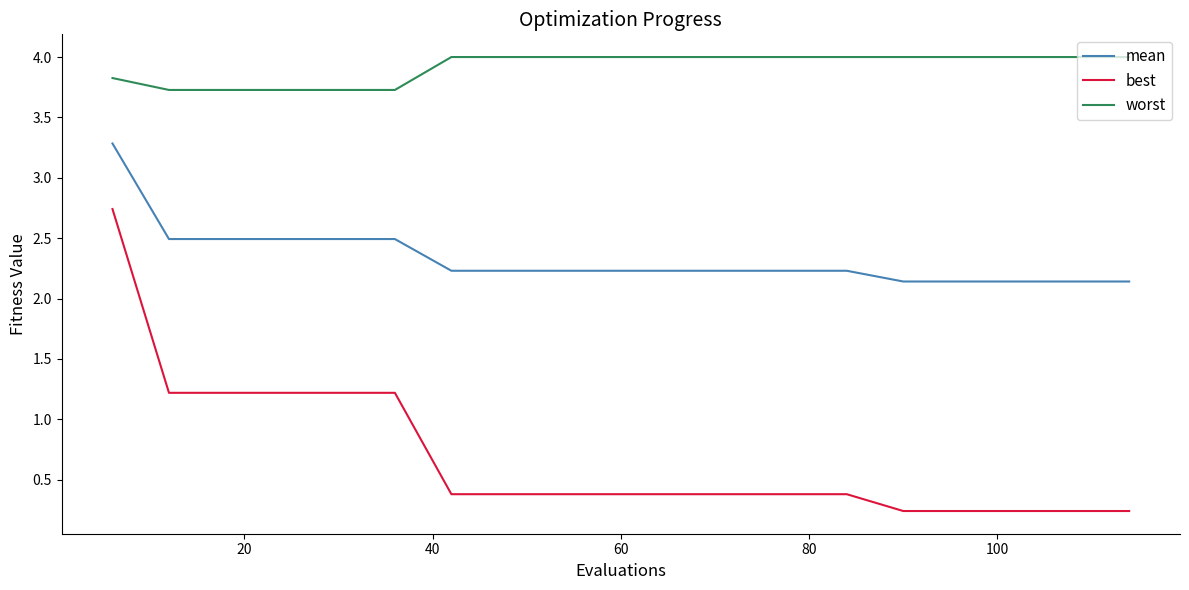

List the series in order of their overall mean, highest first.

worst, mean, best